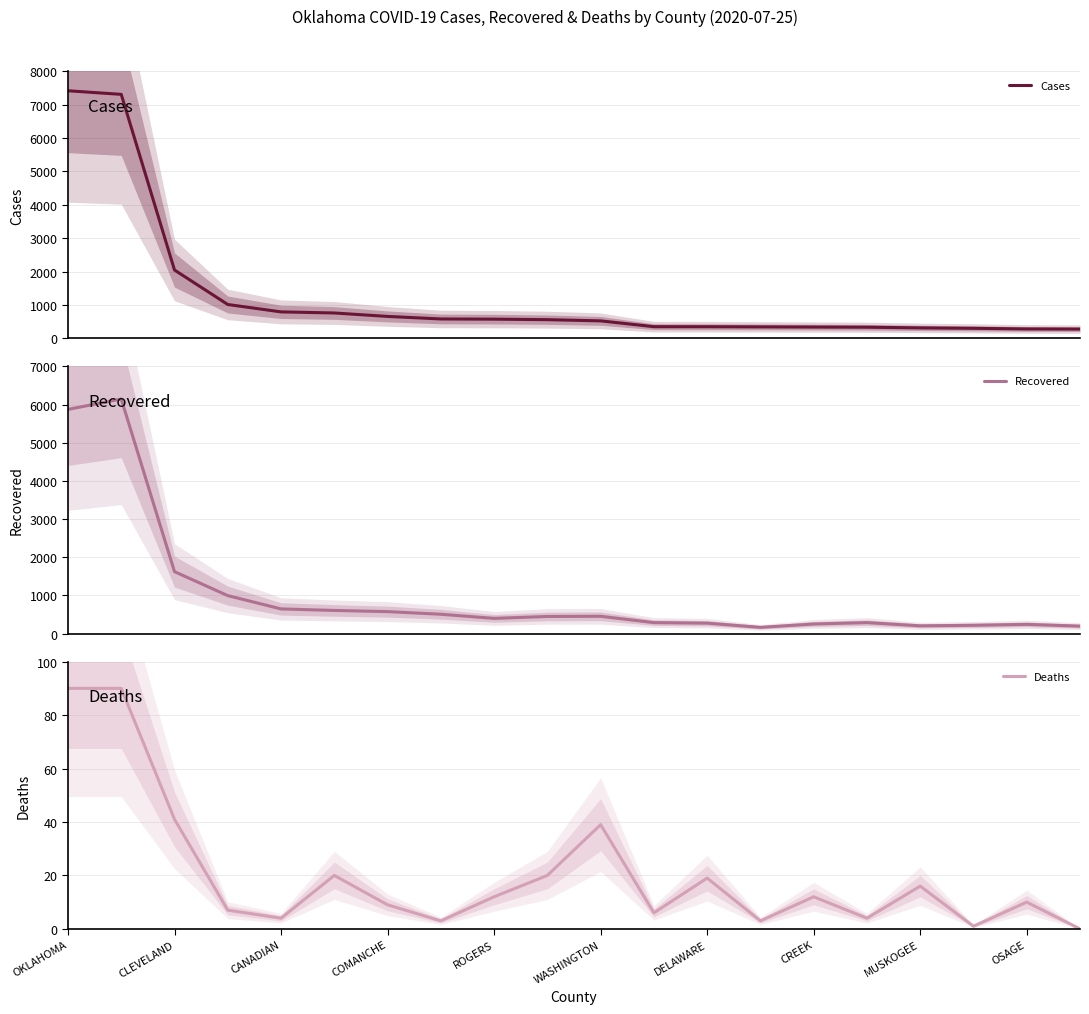

What is the minimum value for Recovered?

165